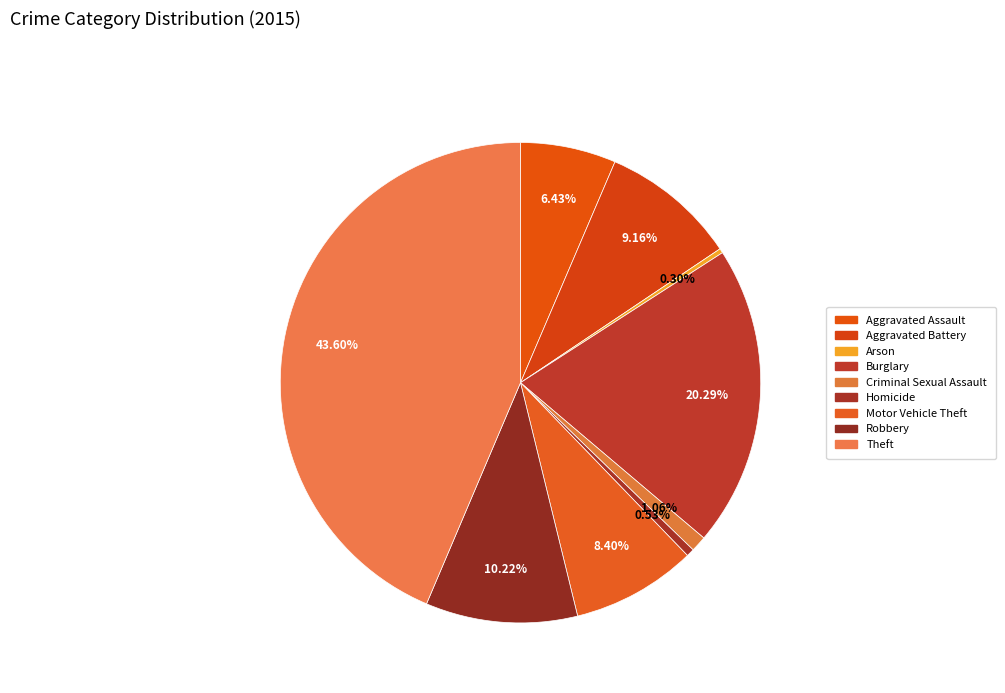

What is the total percentage of Theft and Aggravated Assault?

50.0%